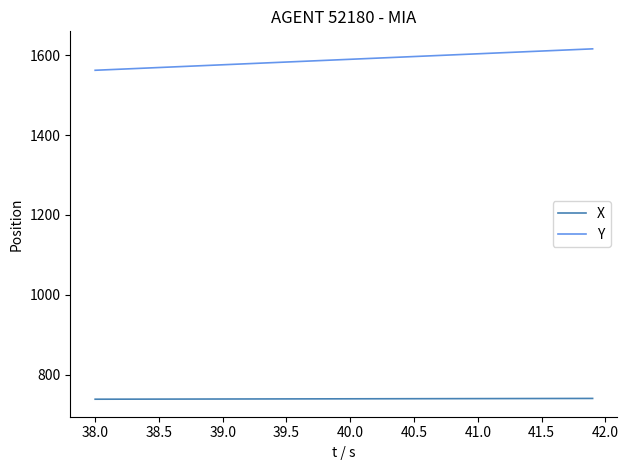

What is the minimum value for Y?

1562.2